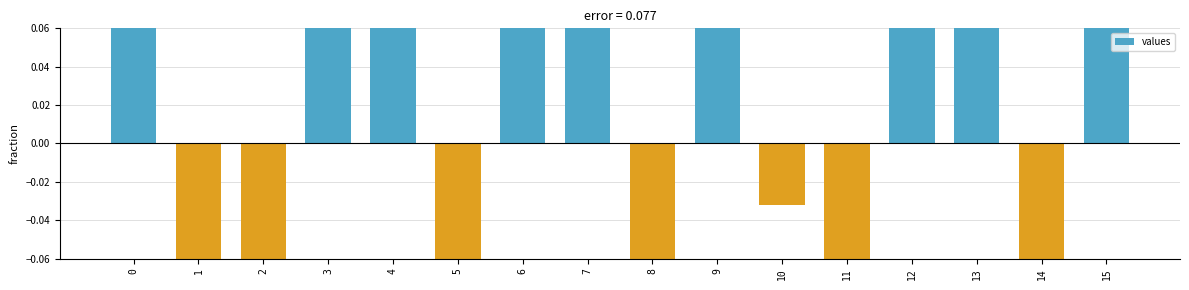

Which has a higher value, 14 or 9?

9